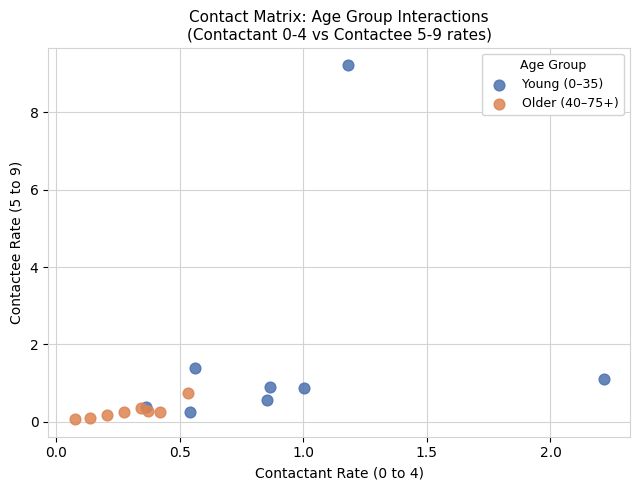

Which series has the largest Y range (max minus min)?

Young (0–35)